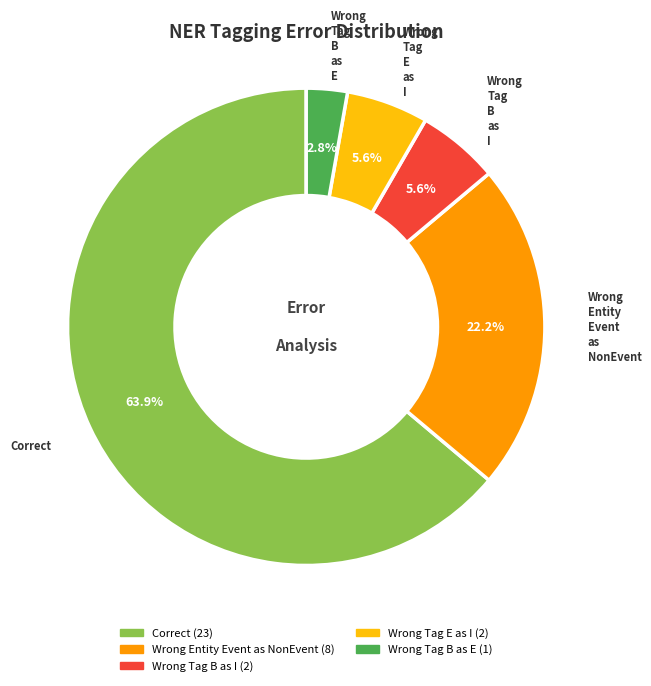

Does any single category account for the majority?

Yes